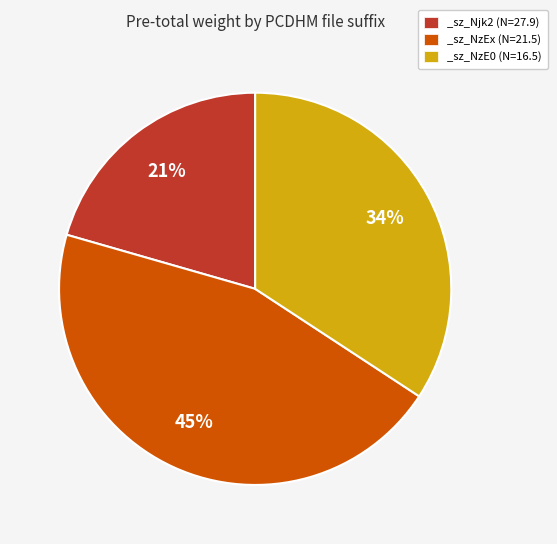

Which slice is the largest?

_sz_NzEx (N=21.5)